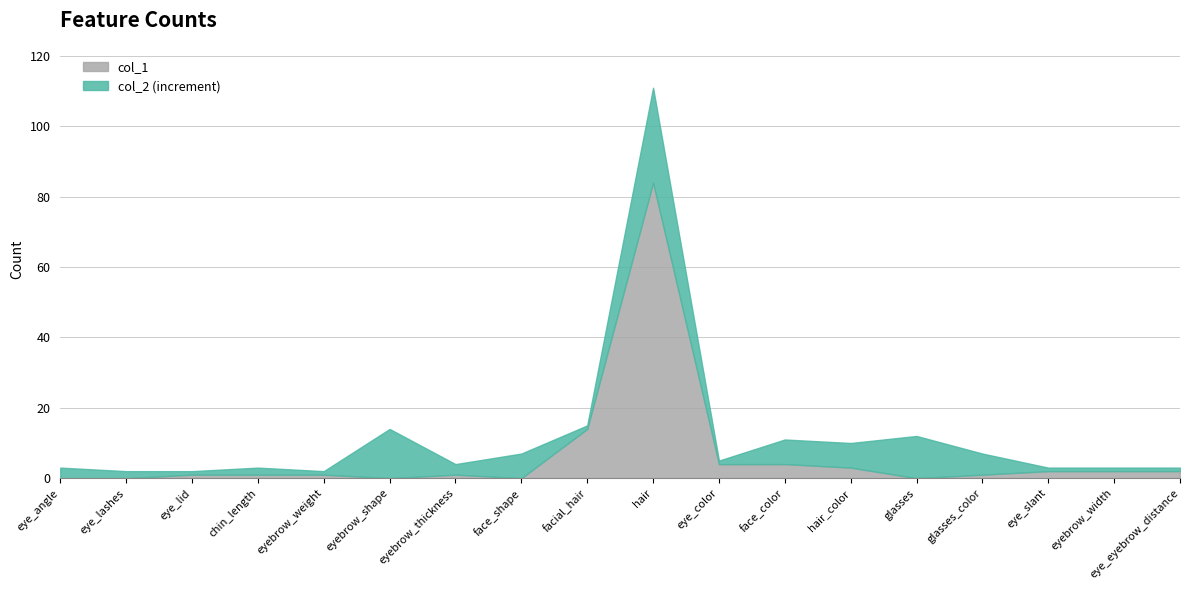

At which category is the sum across all series the highest?

hair